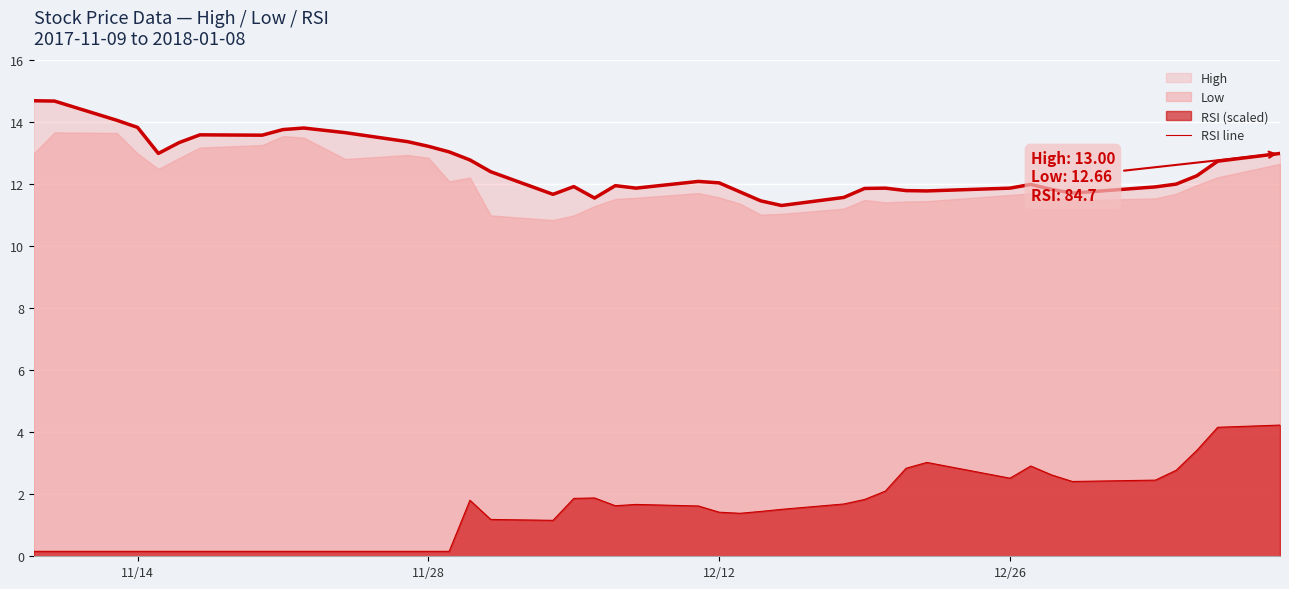

What is the value of the High point at the 20th from the left?

12.0